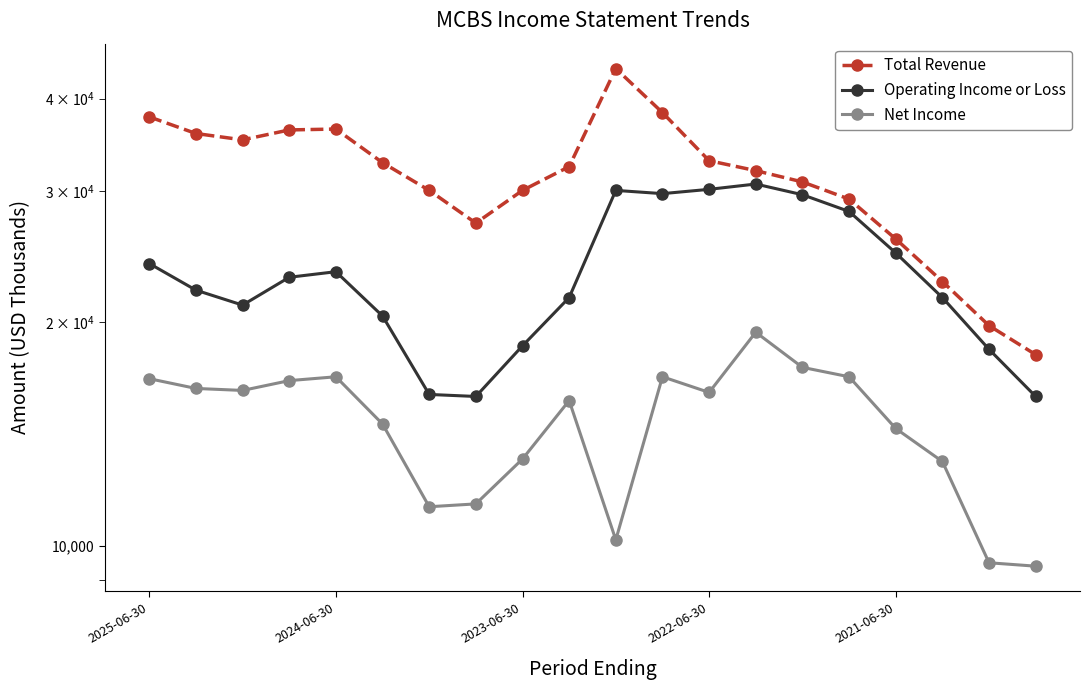

At which category does the chart reach its minimum across all series?

19